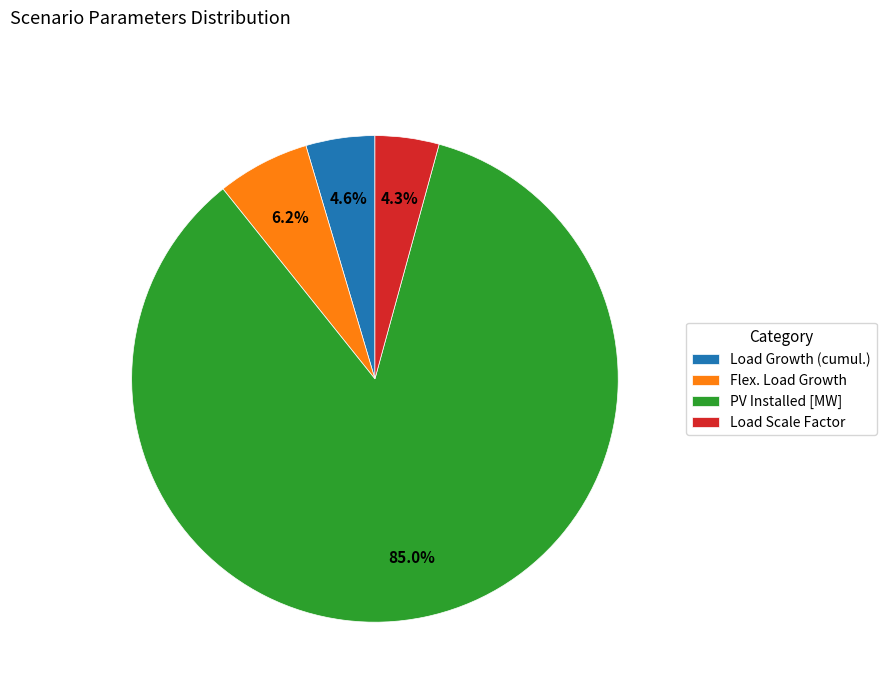

Which slice is the largest?

PV Installed [MW]